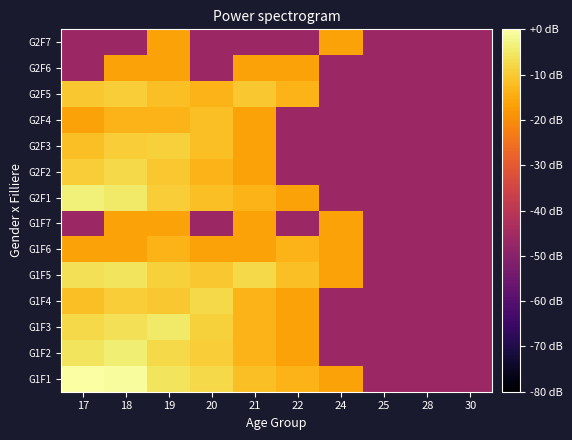

At which category does the chart reach its minimum across all series?

25